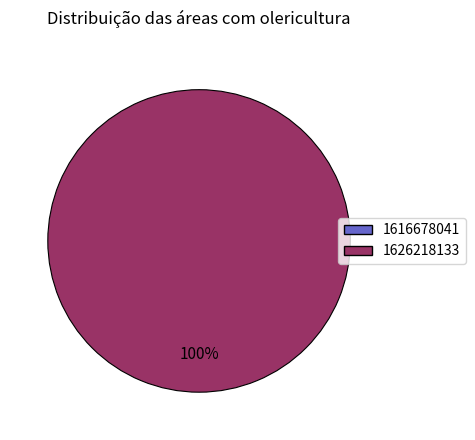

Which slice is the largest?

1626218133